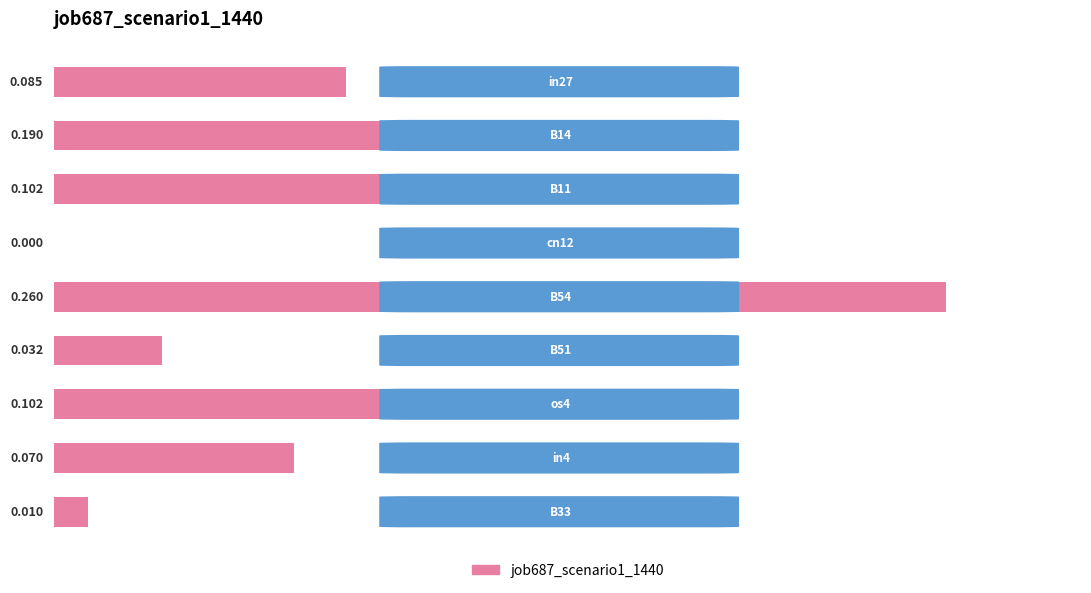

Are the bars grouped side by side (vs. stacked)?

No